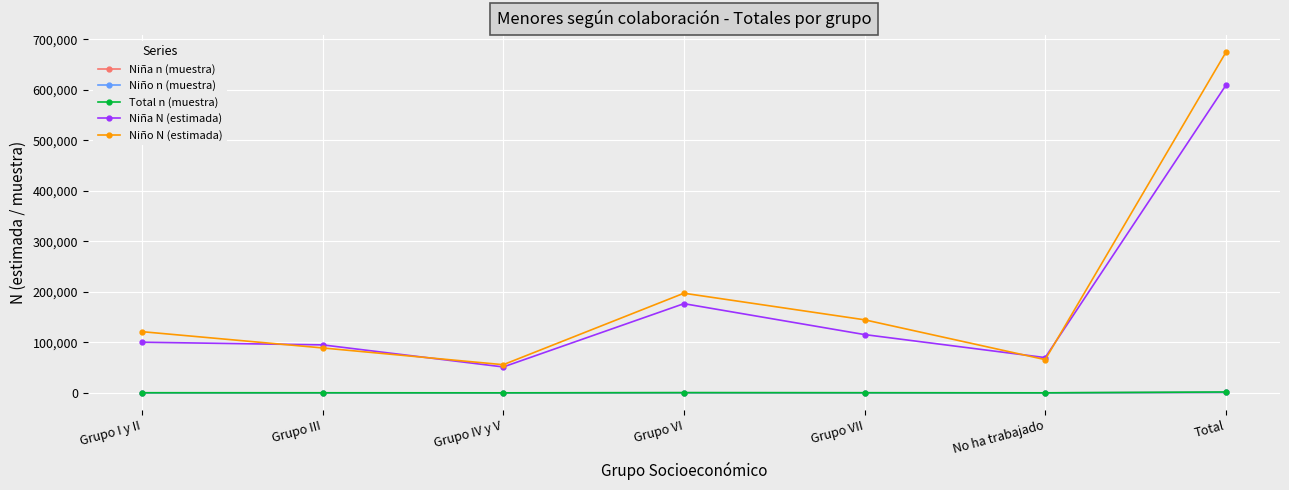

The value of Total n (muestra) at Grupo VII is 362. True or false?

True